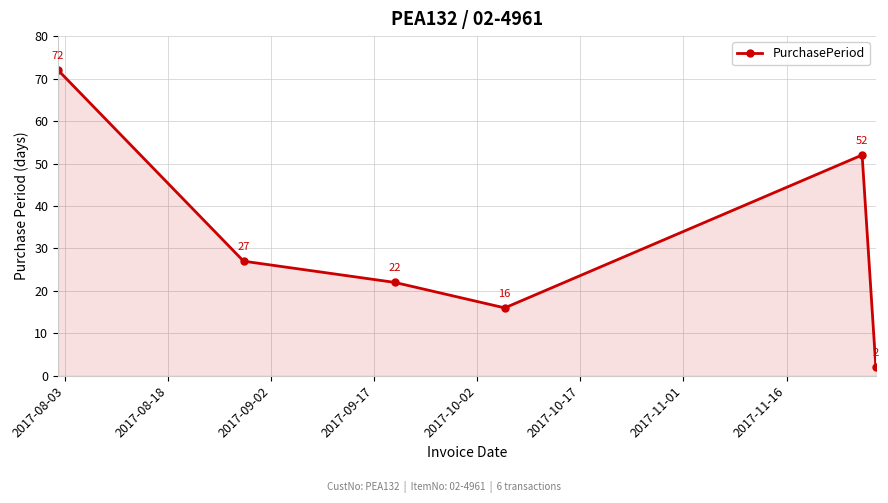

How many points are lower than both their immediate neighbors (excluding endpoints)?

1